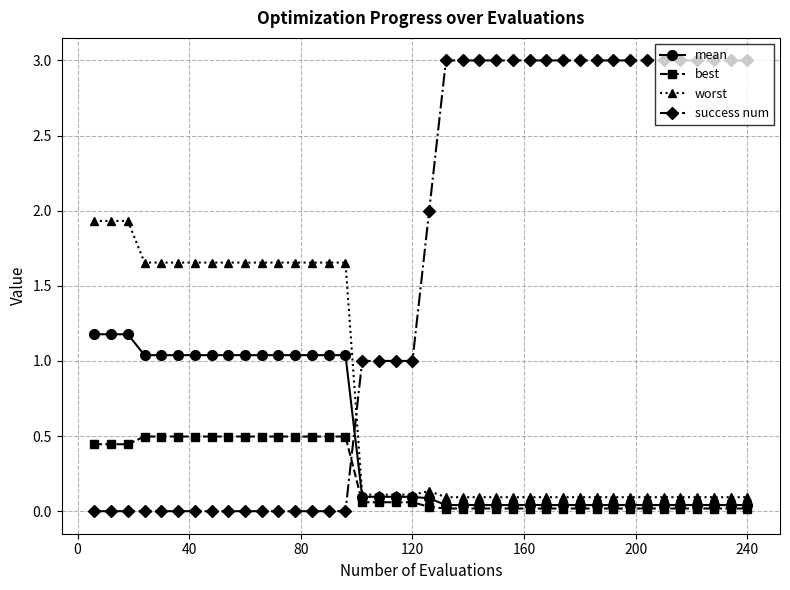

What is the greatest value displayed?

3.0